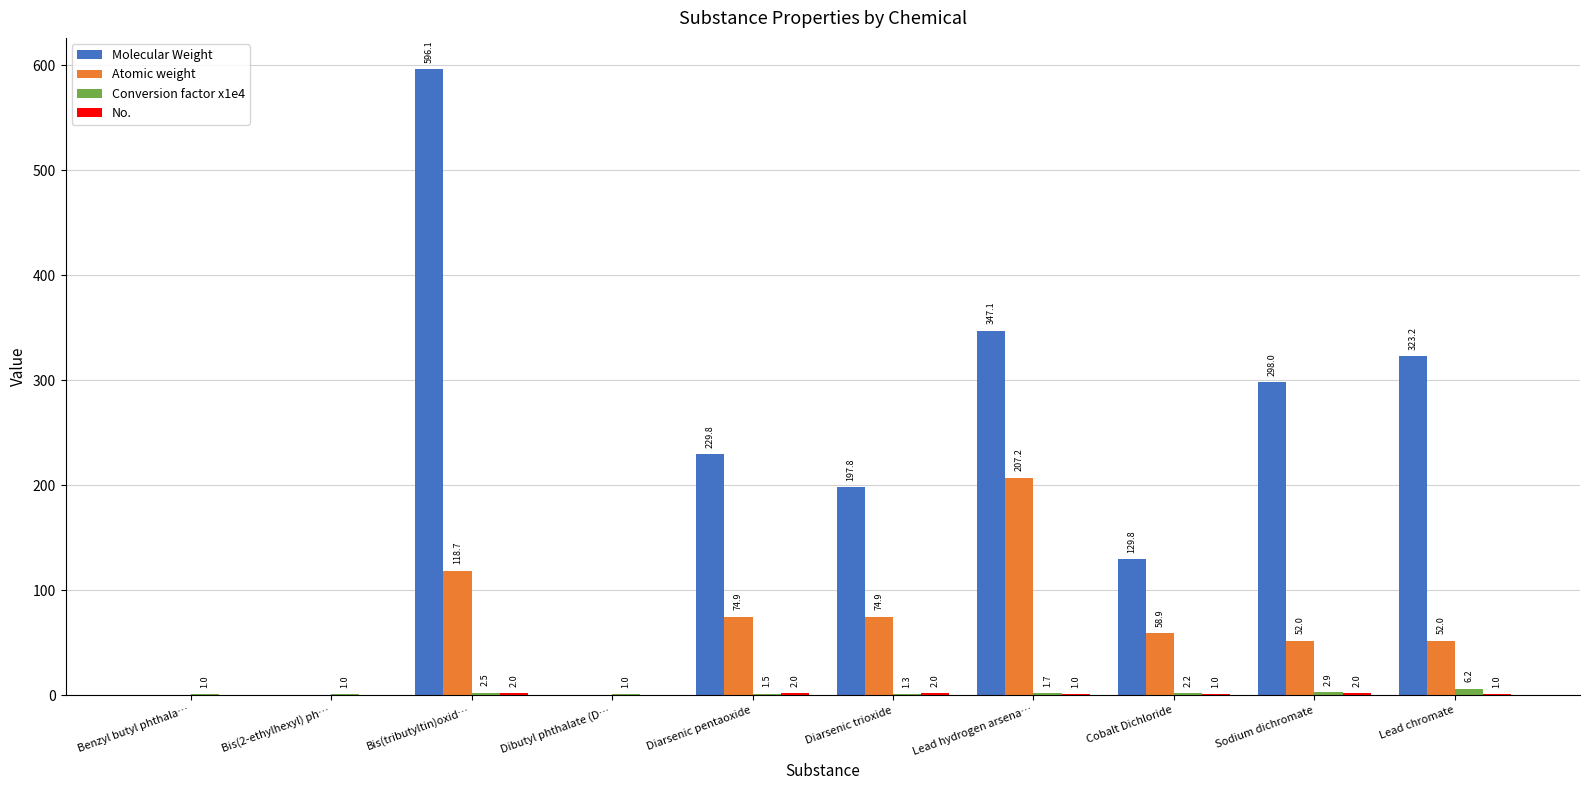

Does the chart contain stacked bars?

No